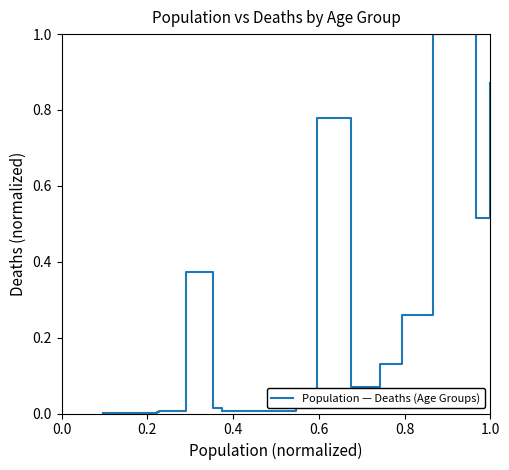

What is the maximum value shown in the chart?

1.0